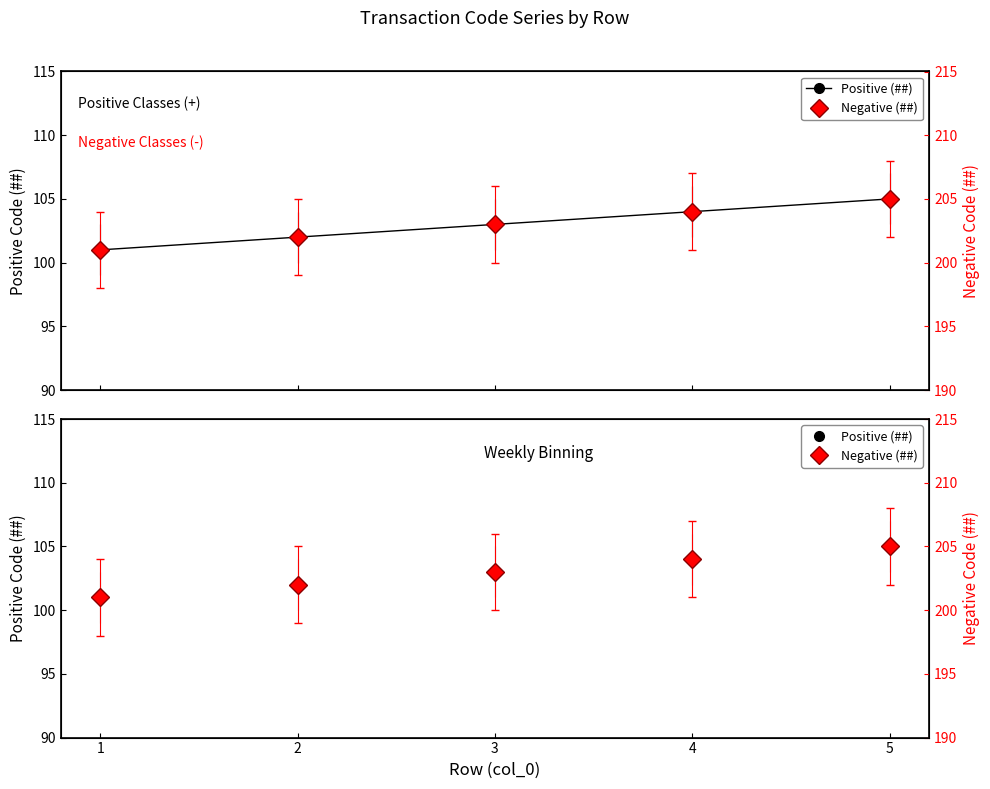

What is the difference between the highest and lowest values at 2?

100